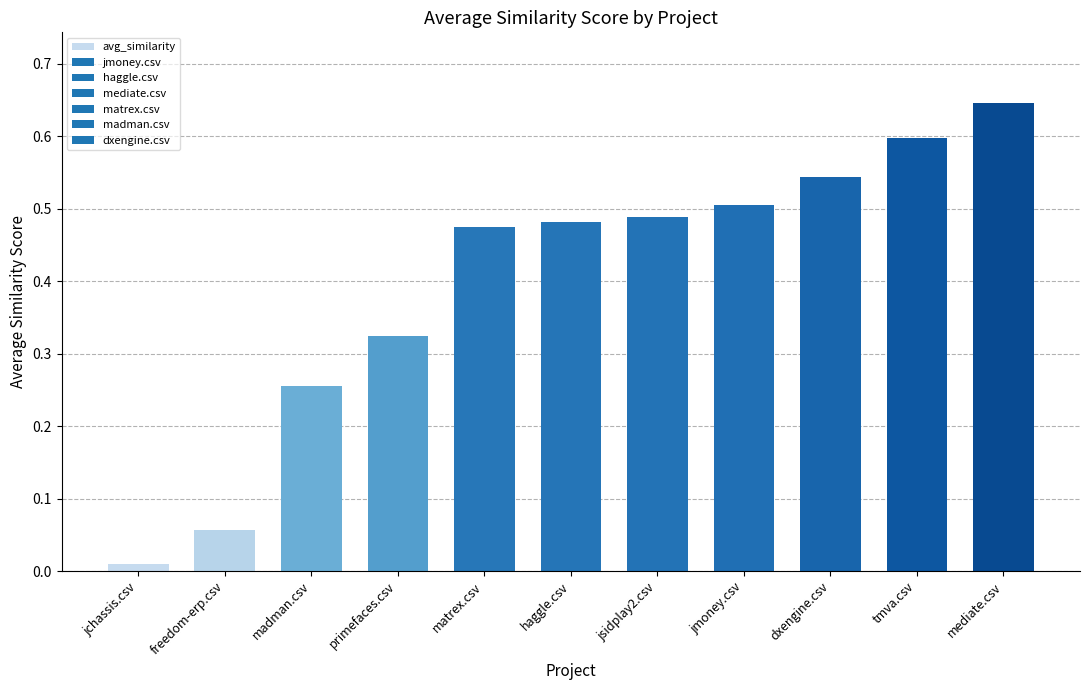

The value at jmoney.csv is 0.1. True or false?

False